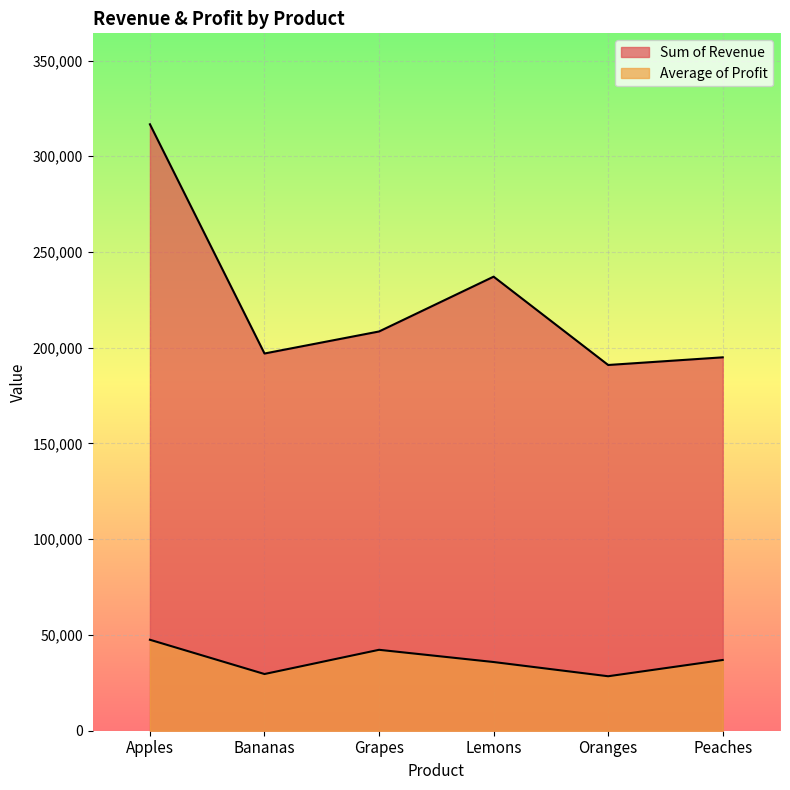

How many lines are shown in the chart?

2